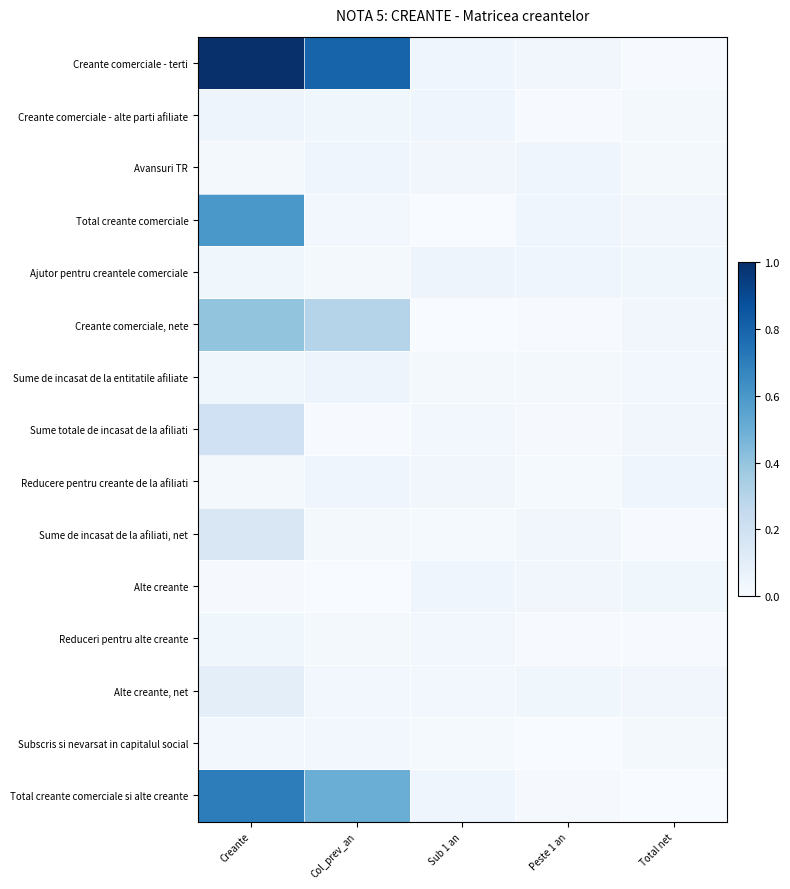

At which category is the sum across all series the highest?

Creante